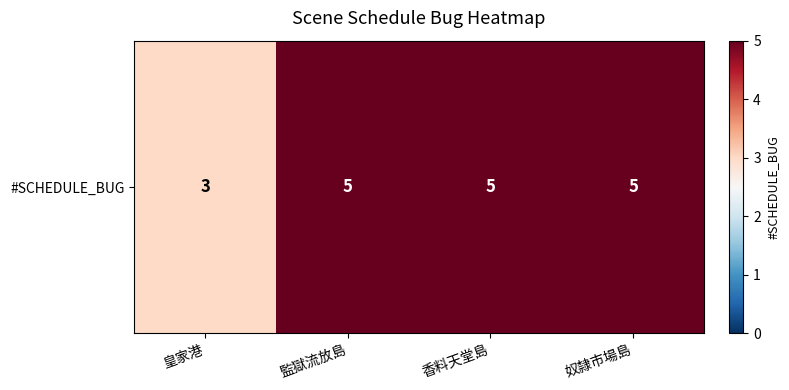

Between 香料天堂島 and 皇家港, which is larger?

香料天堂島